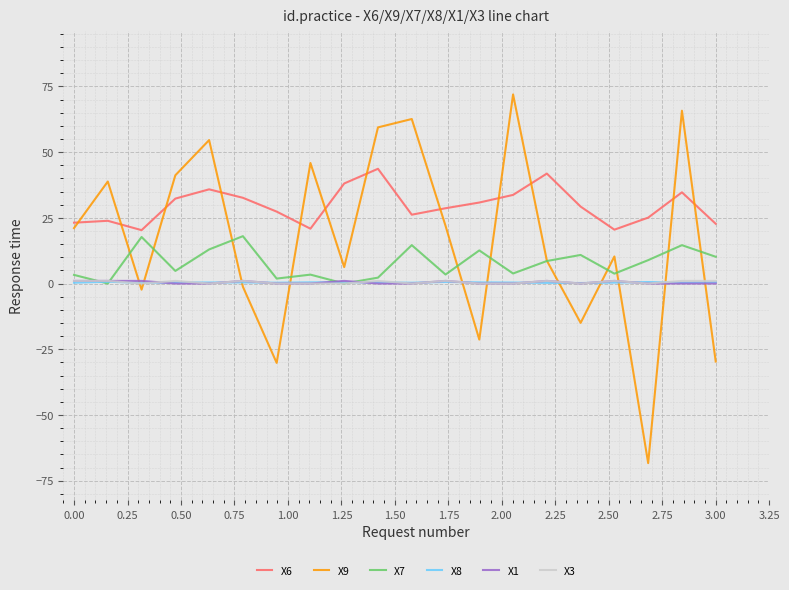

What is the maximum value for X3?

1.0